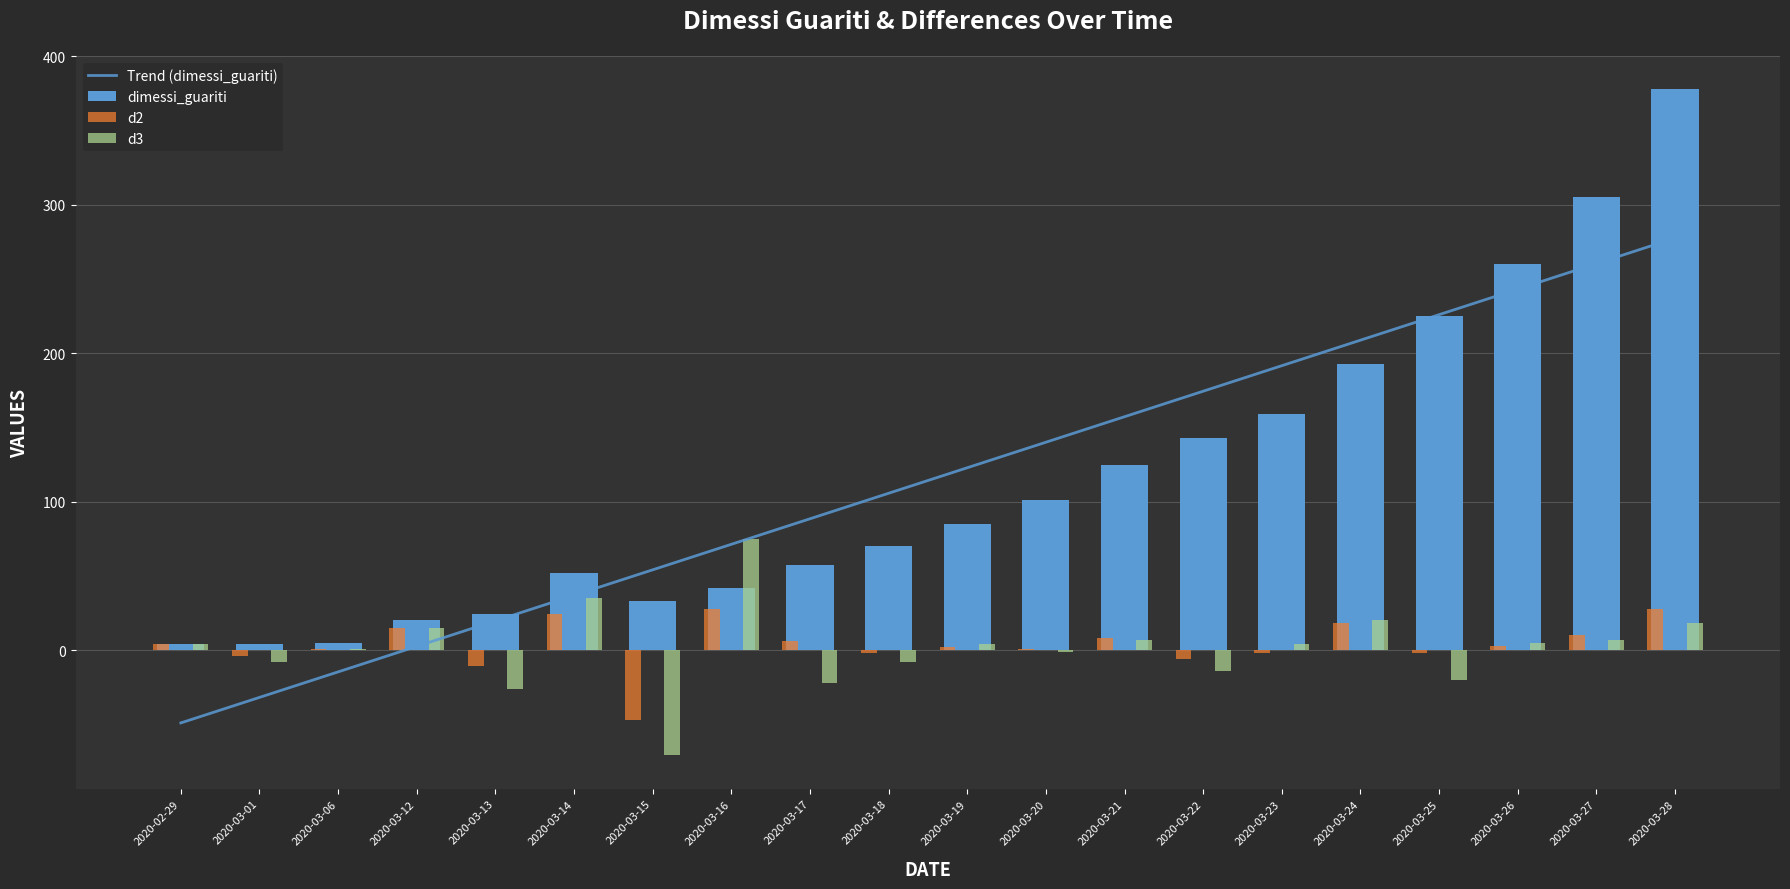

Which series changed the most between 2020-03-25 and 2020-03-28?

dimessi_guariti